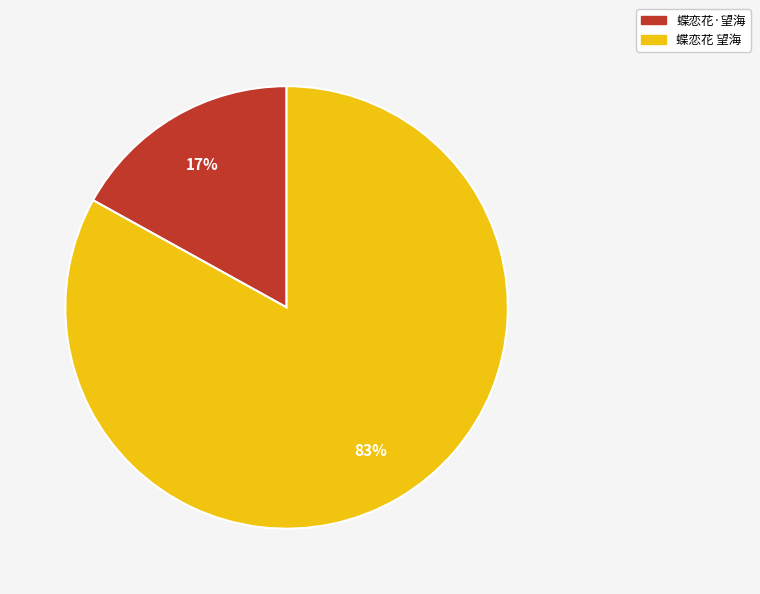

To the nearest percent, what is the difference between the largest and smallest slice percentages?

66%